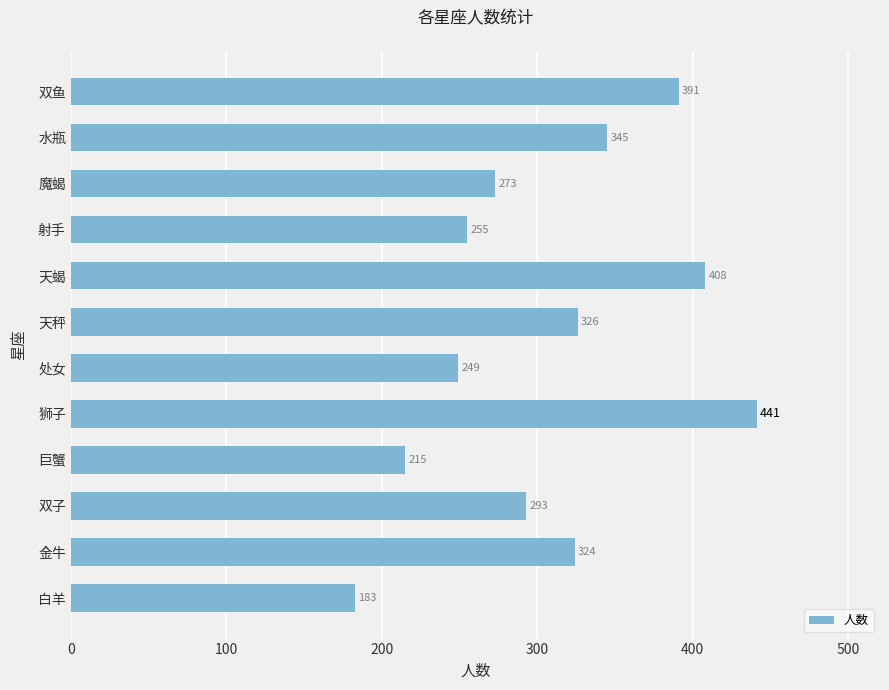

How many data points does each series have?

12